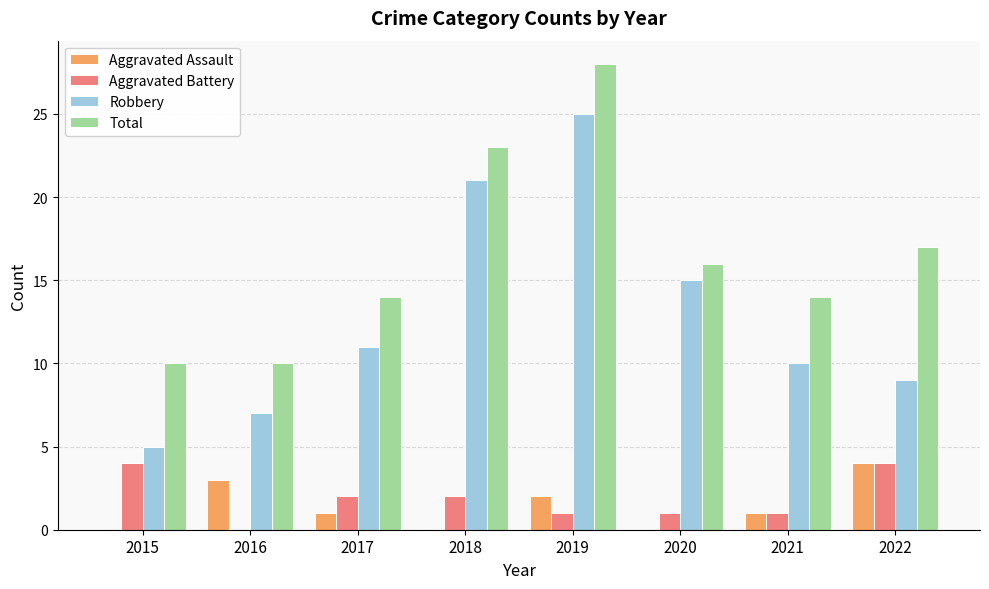

Reading left to right, list all the values displayed in this chart.

Aggravated Assault: 0	3	1	0	2	0	1	4
Aggravated Battery: 4	0	2	2	1	1	1	4
Robbery: 5	7	11	21	25	15	10	9
Total: 10	10	14	23	28	16	14	17